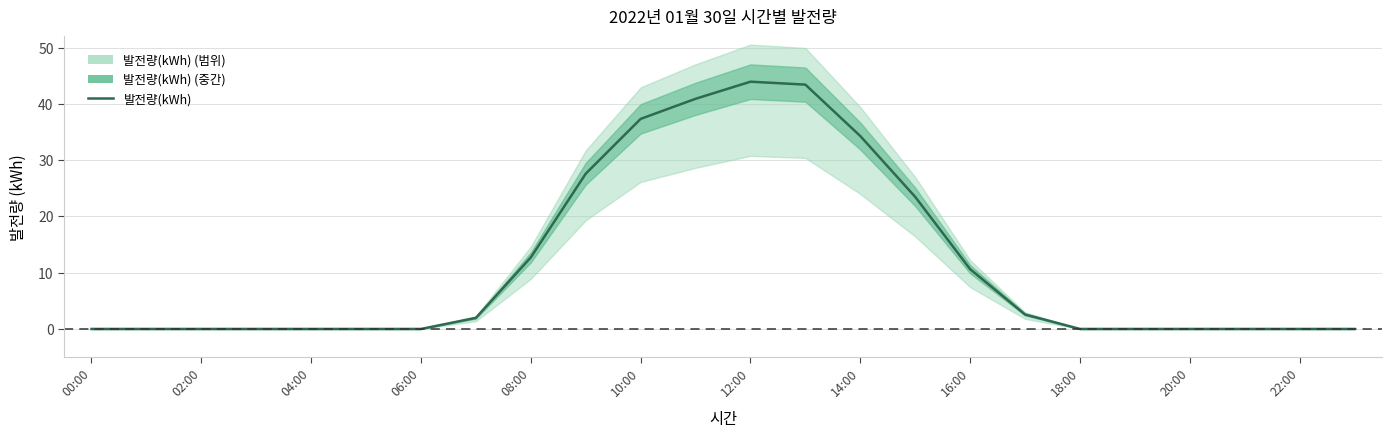

Is this an area chart (filled region under the line)?

No